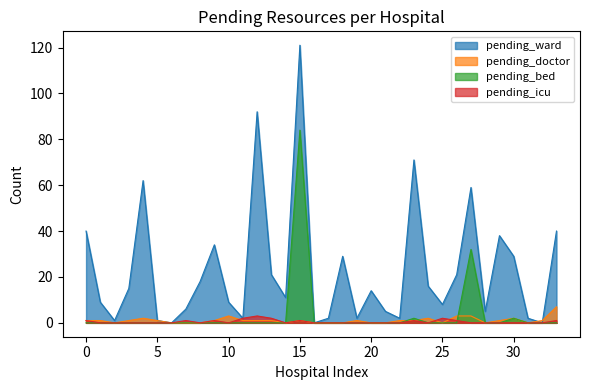

Which series has the largest range (max minus min)?

pending_ward